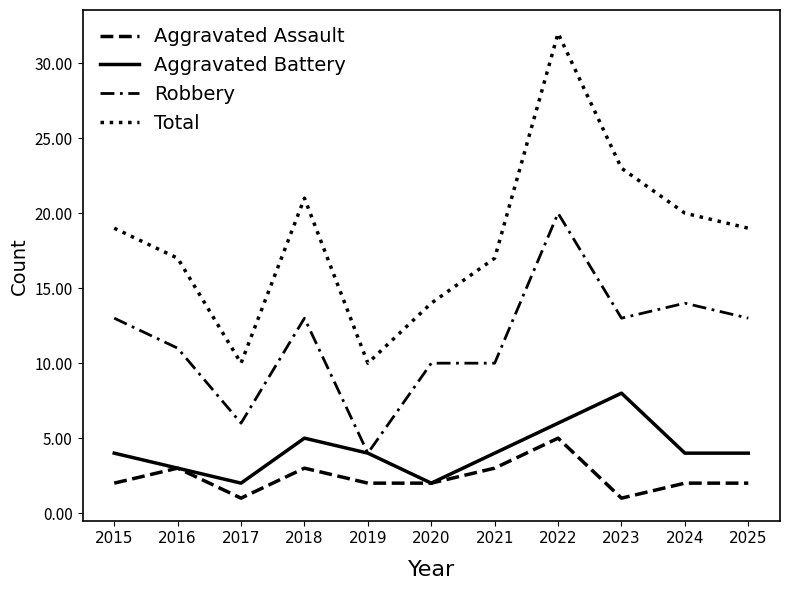

Which category has the lowest value in the Aggravated Battery series?

2017